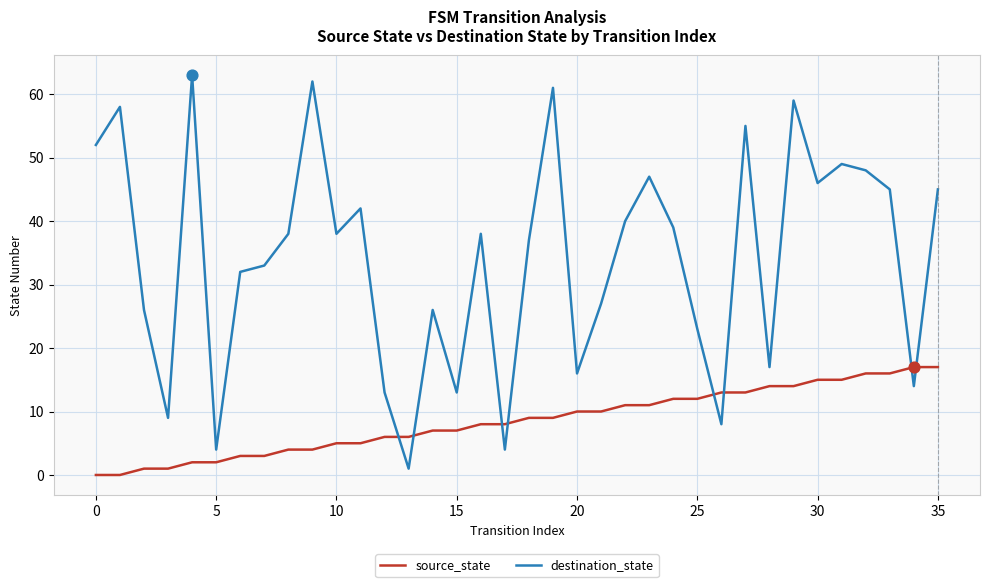

At how many categories does at least one series exceed 28?

22